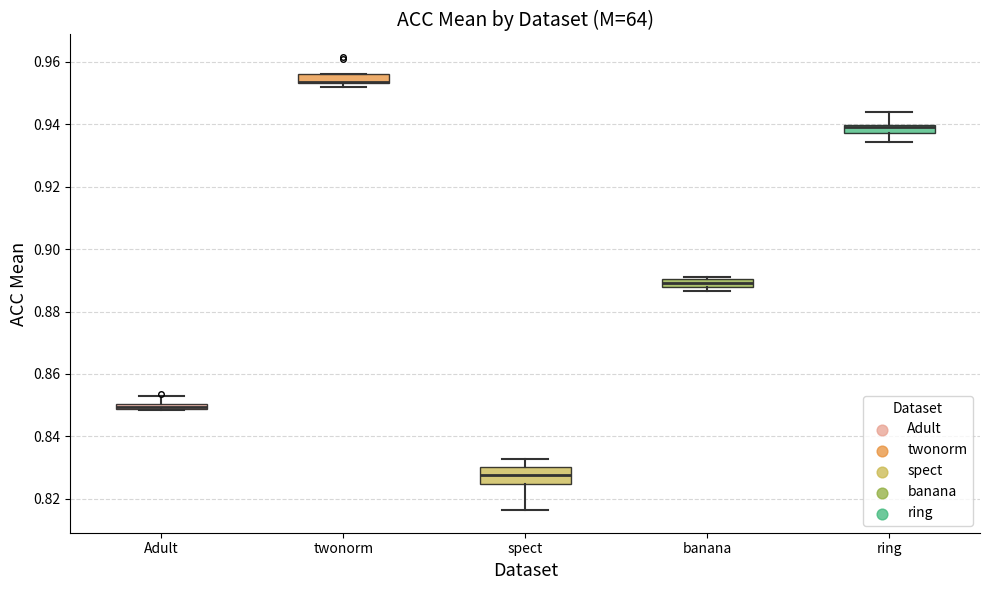

Comparing the boxes themselves (not the whiskers), which one is the tallest?

spect